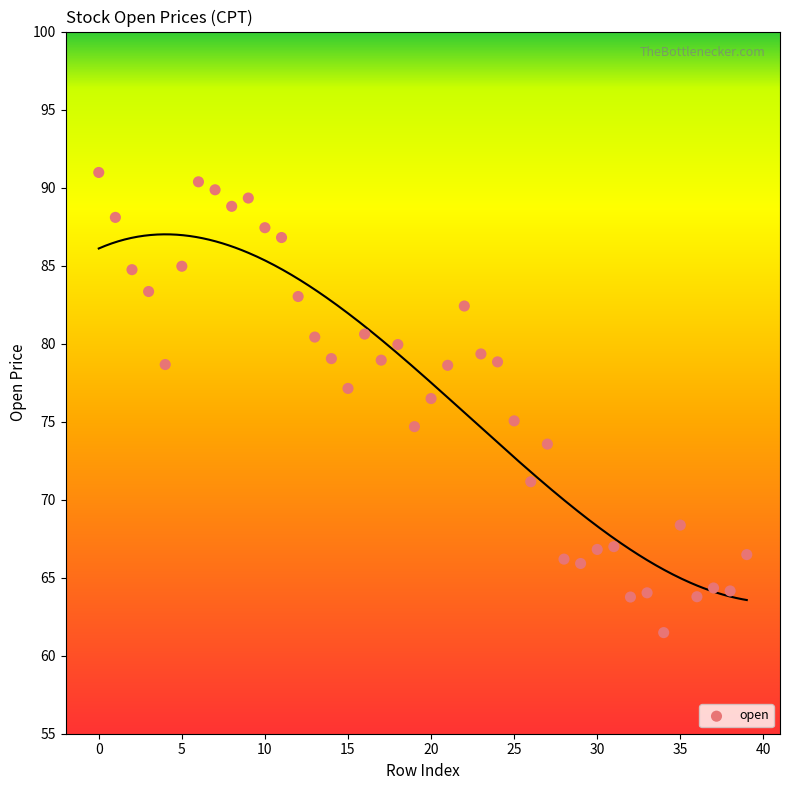

What is the range of Y values (max minus min)?

29.5